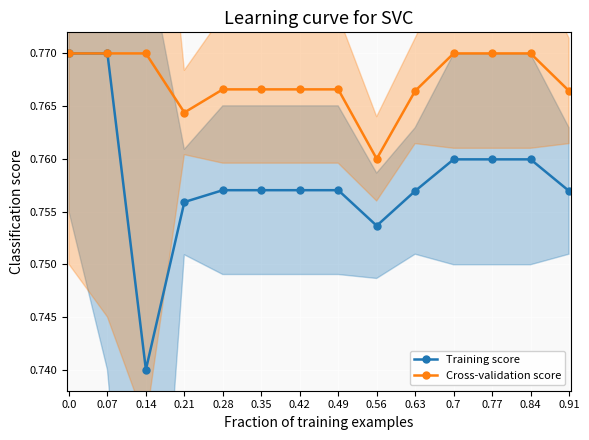

At which category does Training score reach its first local valley?

0.14